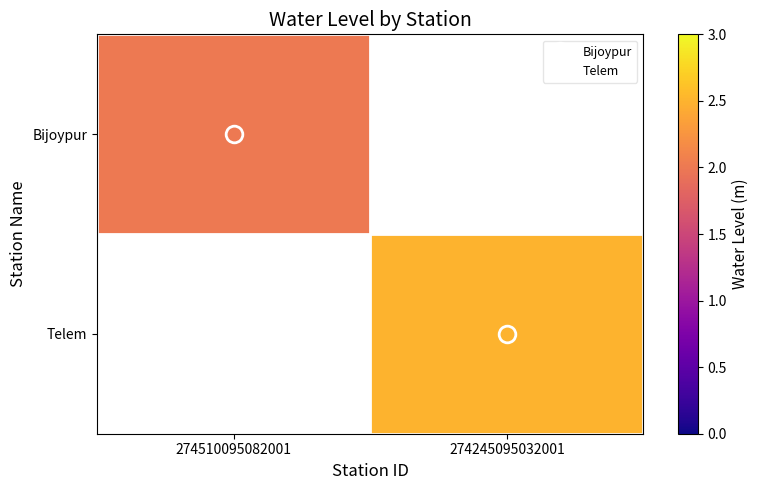

The Bijoypur series shows 2.0 at 274510095082001. True or false?

True